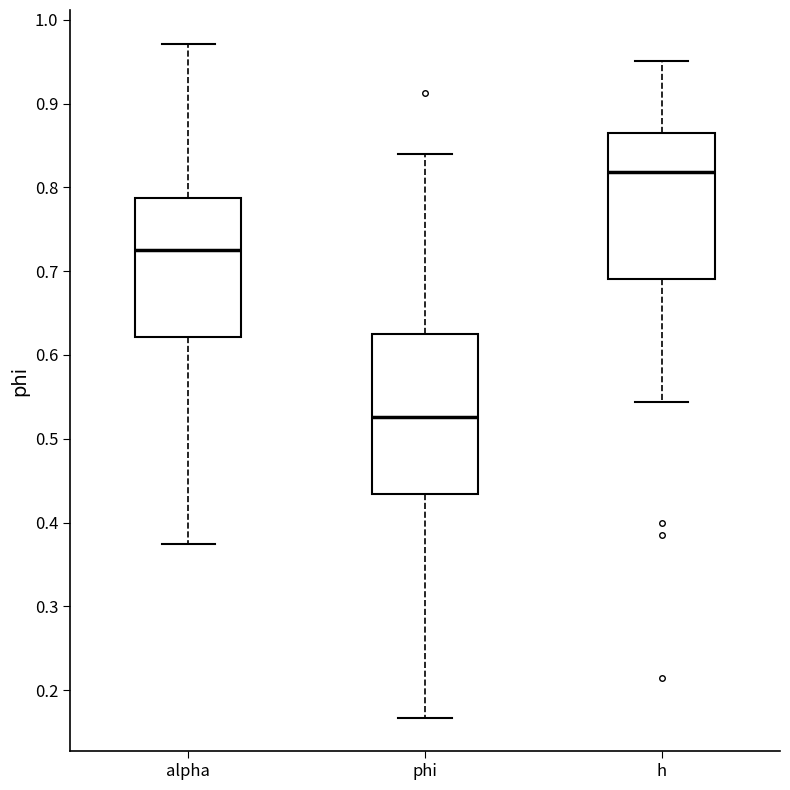

Reading left to right, read every box against the y-axis: the position of its median line, the range the box covers, and the ends of its whiskers. The values are not printed on the chart, so give them approximately, as read against the axis.

alpha: median 0.72, box 0.62 to 0.79, whiskers 0.37 to 0.97
phi: median 0.53, box 0.43 to 0.62, whiskers 0.17 to 0.84
h: median 0.82, box 0.69 to 0.87, whiskers 0.54 to 0.95